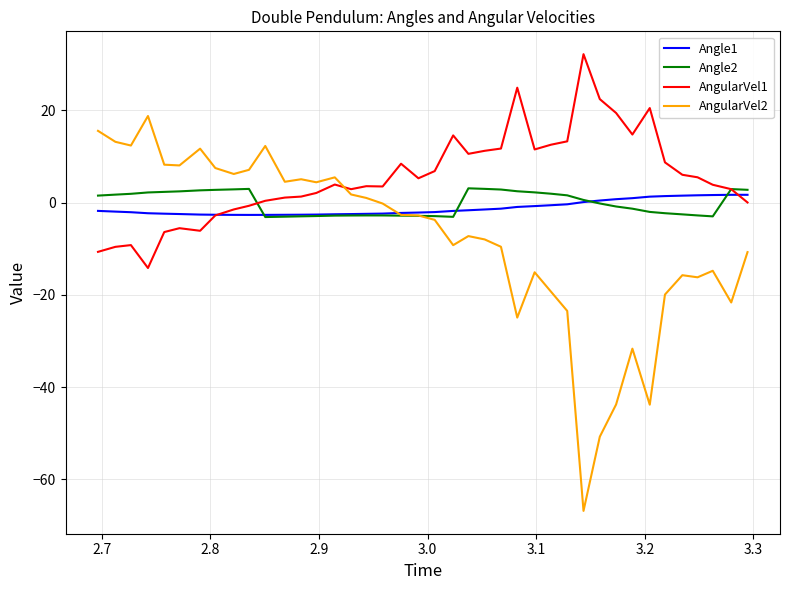

Which series has the widest spread of values?

AngularVel2